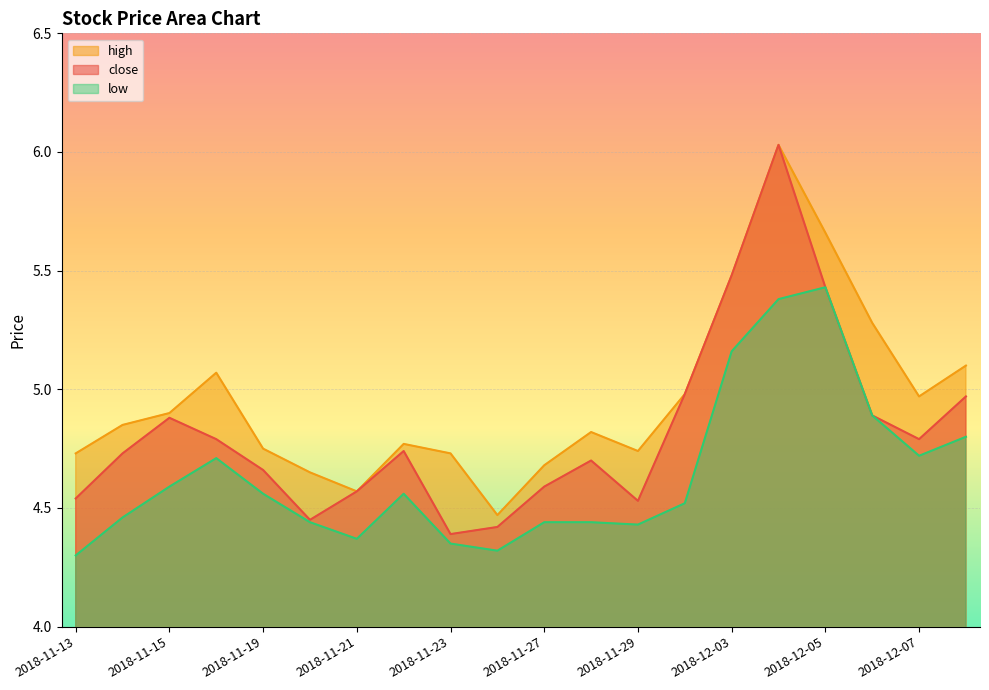

True or false: close and high cross at least once.

False